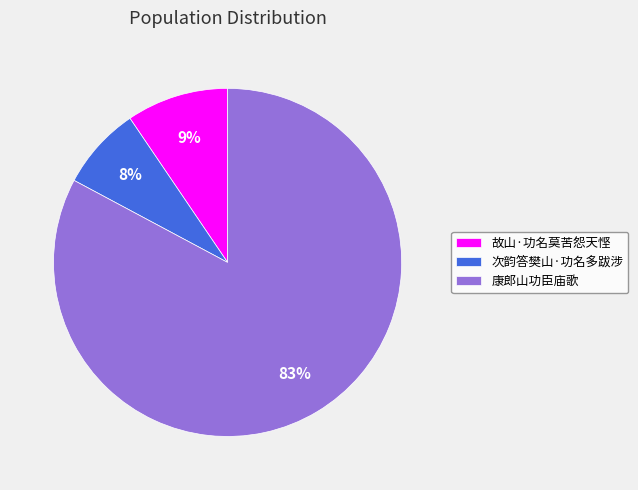

Is there a majority slice in this chart?

Yes